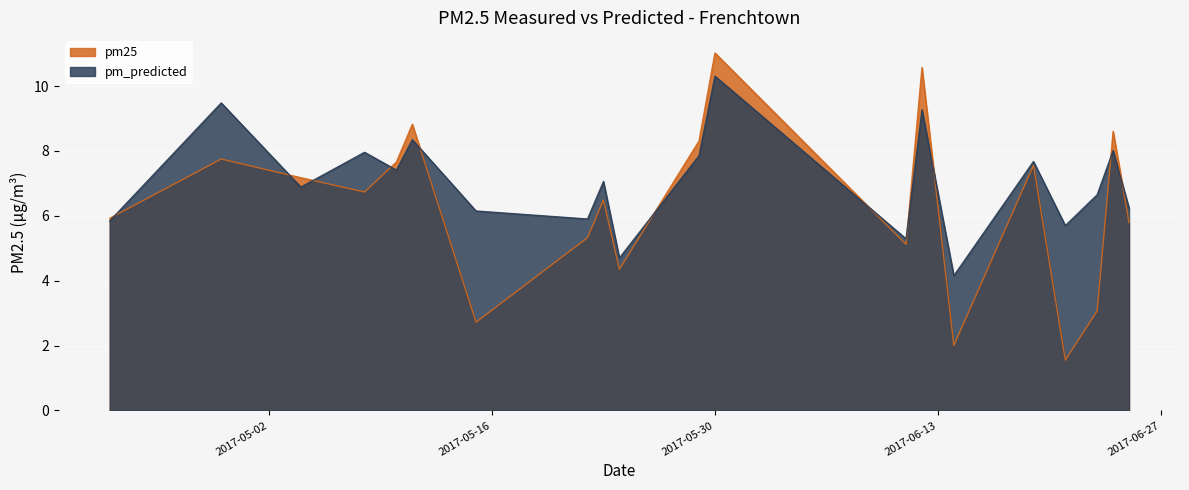

Reading right to left, extract all data points from this chart.

pm25: 5.8	8.6	3.1	1.6	7.6	2.0	10.6	5.1	11.0	8.3	4.4	6.5	5.3	2.7	8.8	7.7	6.7	7.2	7.8	5.9
pm_predicted: 6.2	8.0	6.6	5.7	7.7	4.2	9.3	5.3	10.3	7.9	4.7	7.1	5.9	6.1	8.3	7.4	8.0	6.9	9.5	5.8